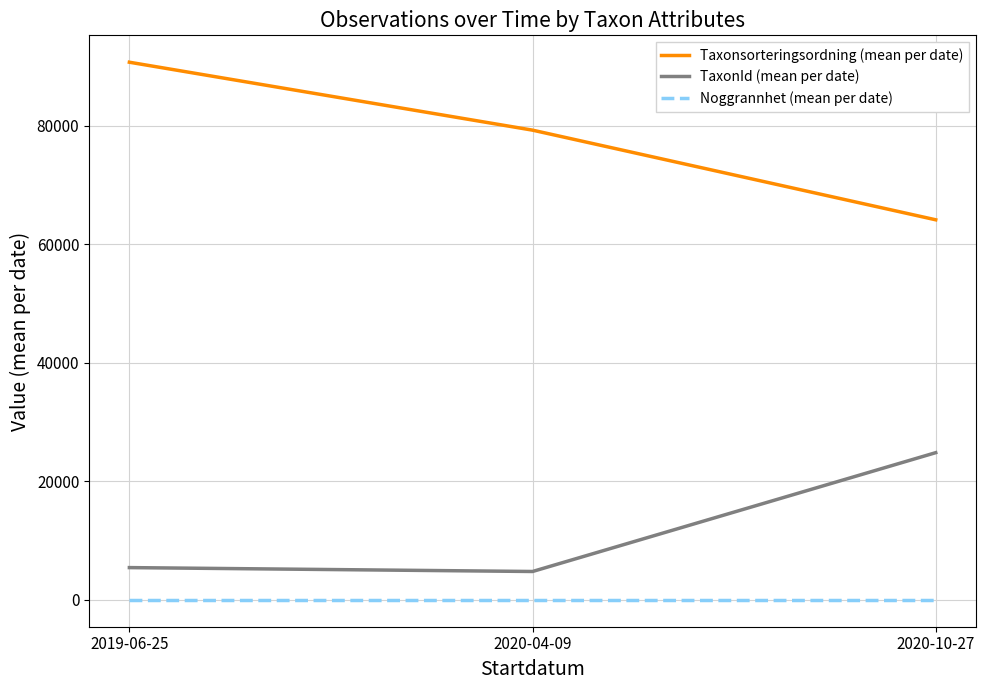

Is the value of Noggrannhet (mean per date) at 2020-04-09 greater than the value of Taxonsorteringsordning (mean per date) at 2020-04-09?

No